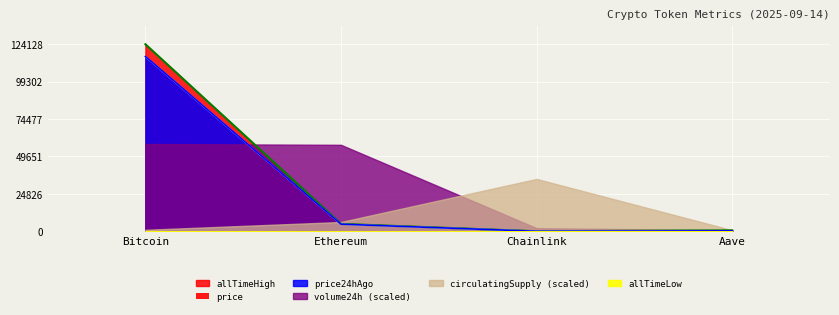

Where does the price24hAgo series first go above 4740?

Bitcoin